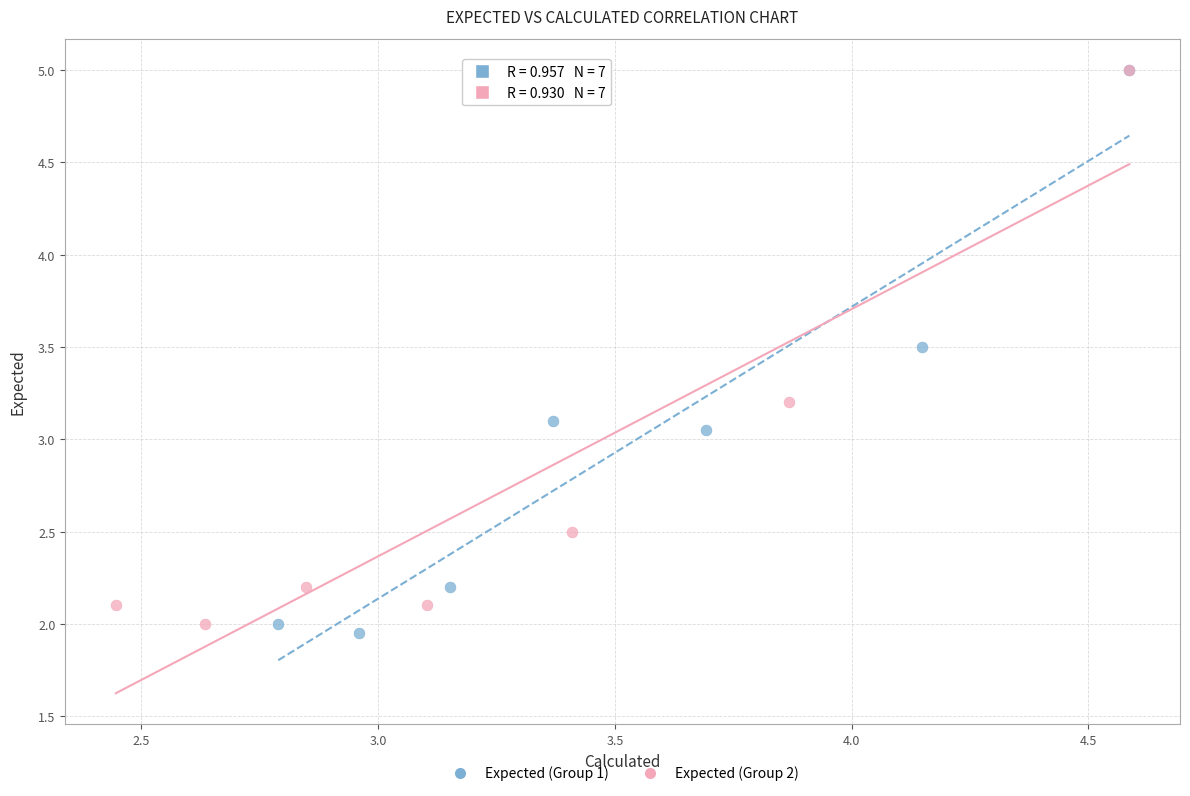

Which series has the widest spread of Y values?

Expected (Group 1)